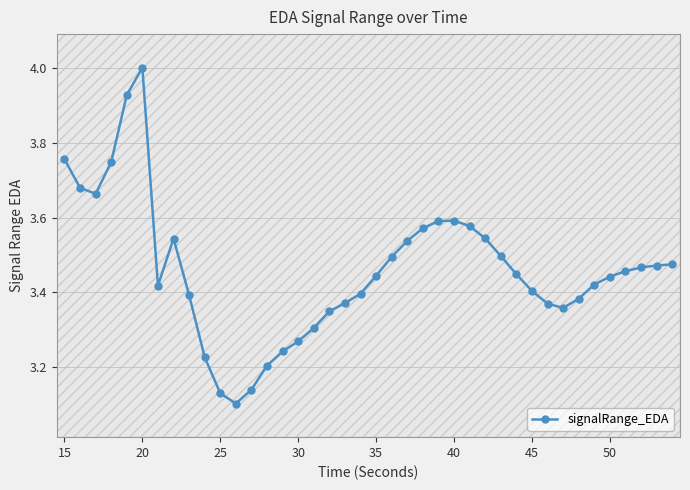

What is the difference between the maximum and minimum values?

0.9